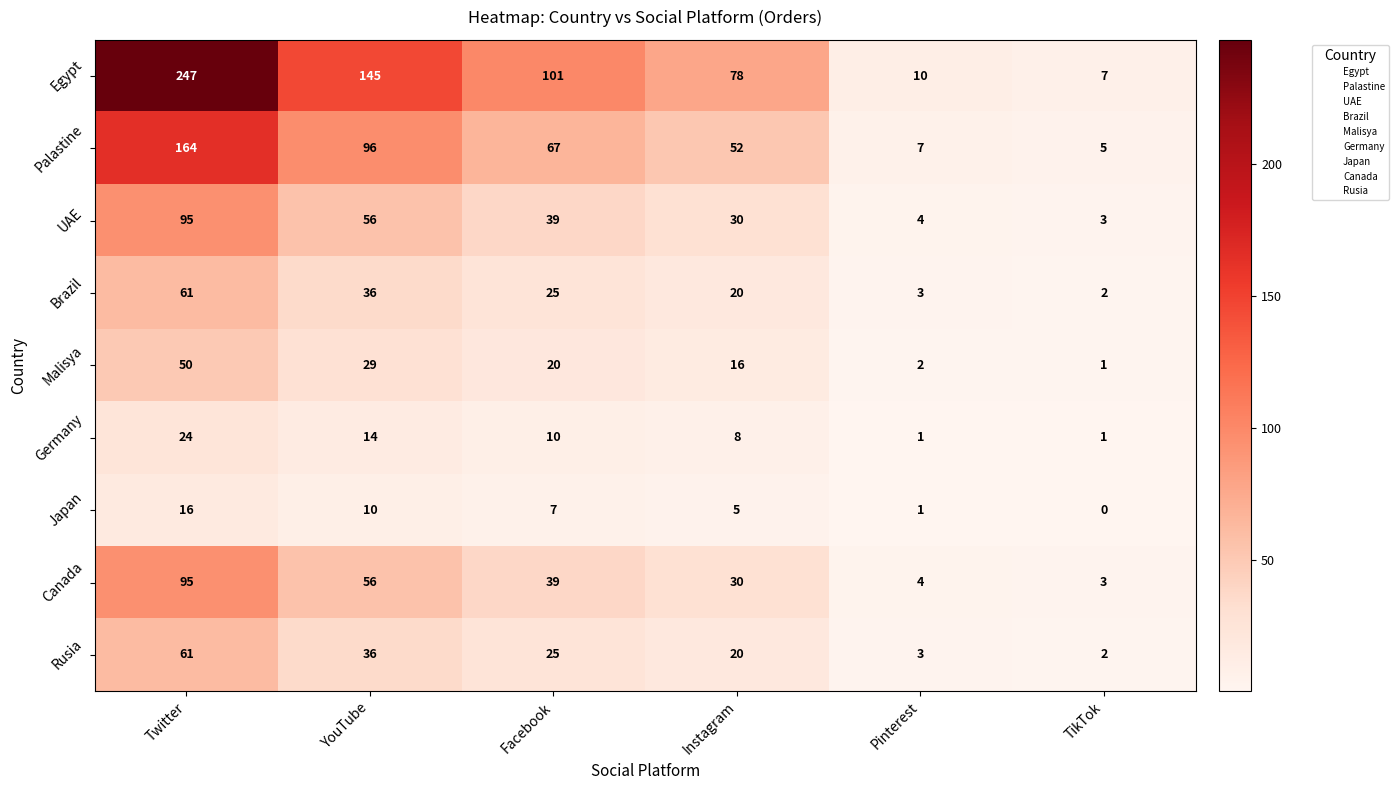

Which series changed the most between Twitter and YouTube?

Egypt